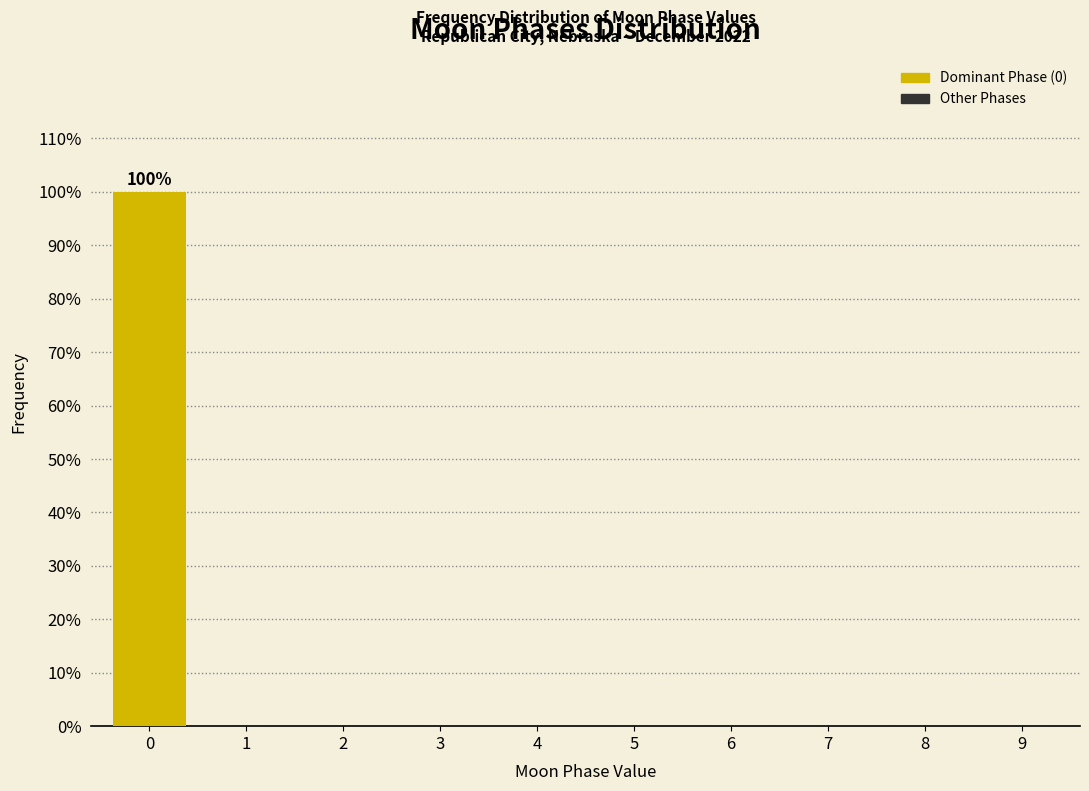

Reading left to right, list all the values displayed in this chart.

0=100	1=0	2=0	3=0	4=0	5=0	6=0	7=0	8=0	9=0